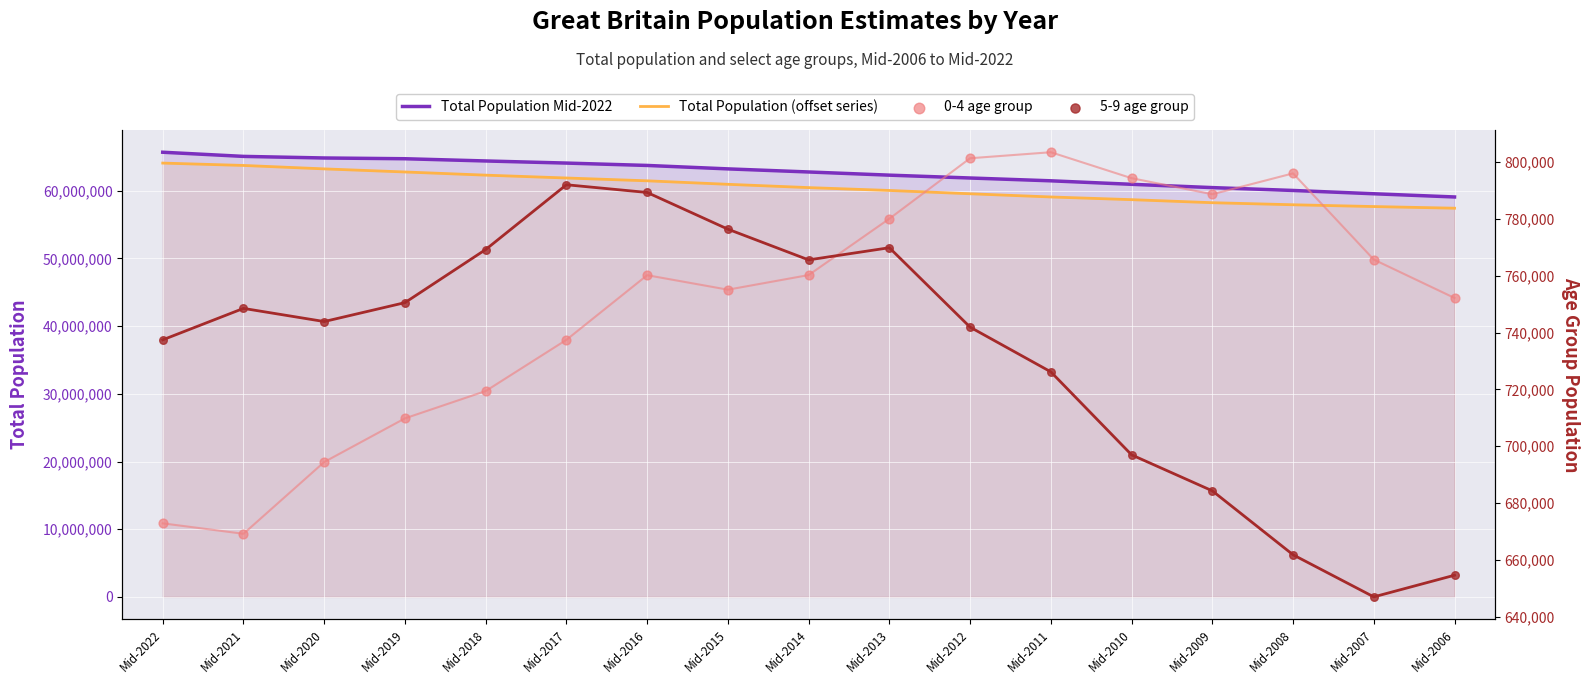

At how many categories does at least one series exceed 37158525?

17